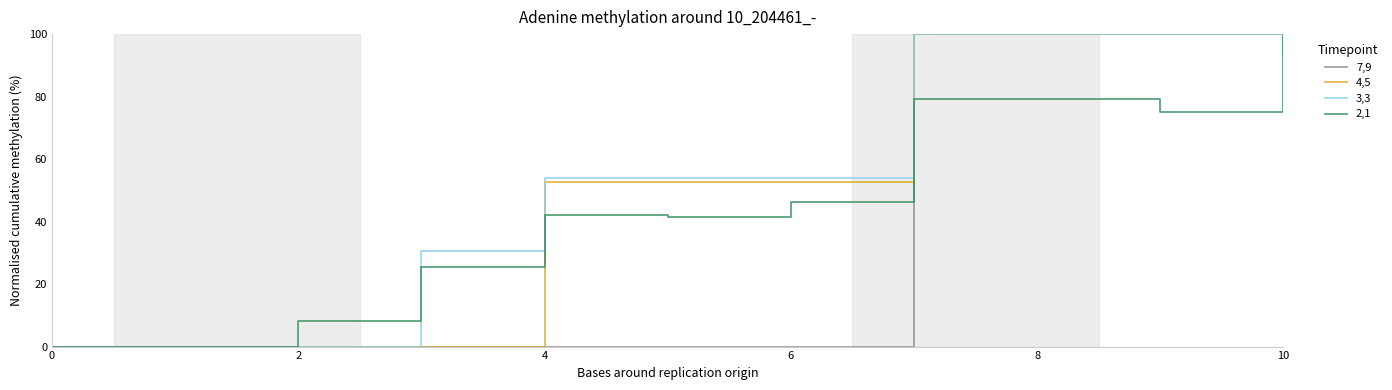

Rank the series by their average value, from highest to lowest.

3,3, 4,5, 2,1, 7,9